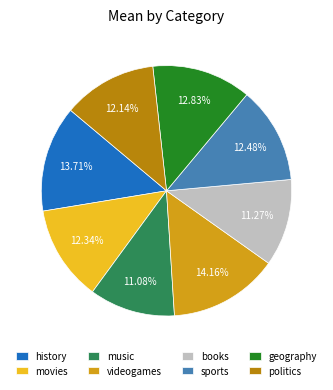

Does history represent more than half of the total?

No